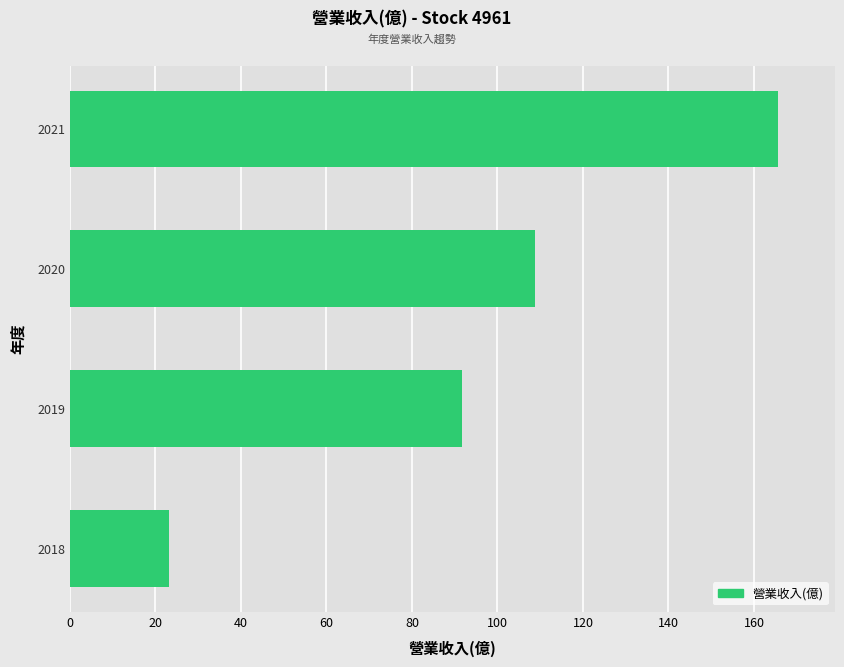

What value does the data have at 2020?

108.8